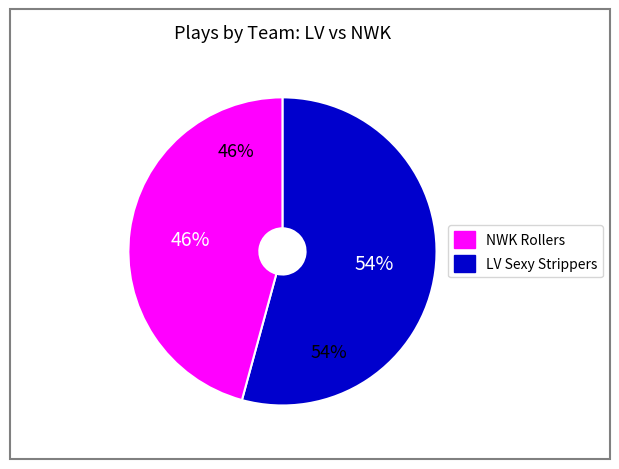

Approximately how many times larger is the value at LV compared to NWK?

1.2